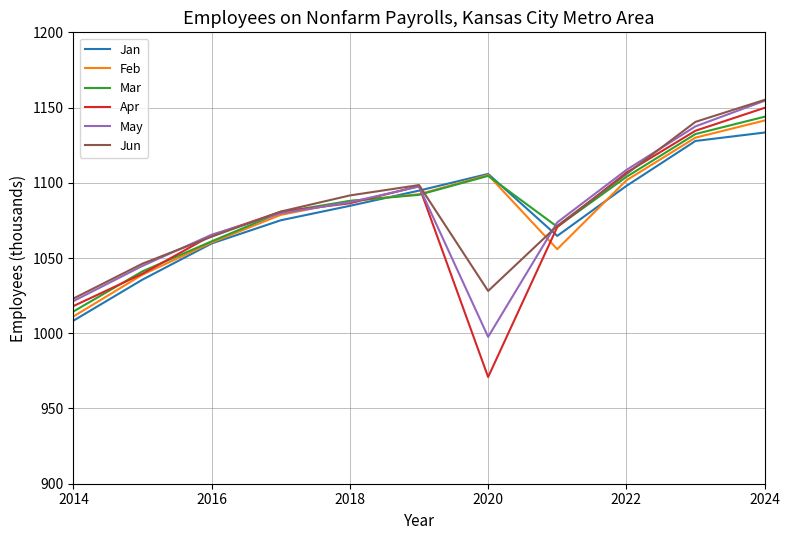

What is the maximum value shown in the chart?

1155.1